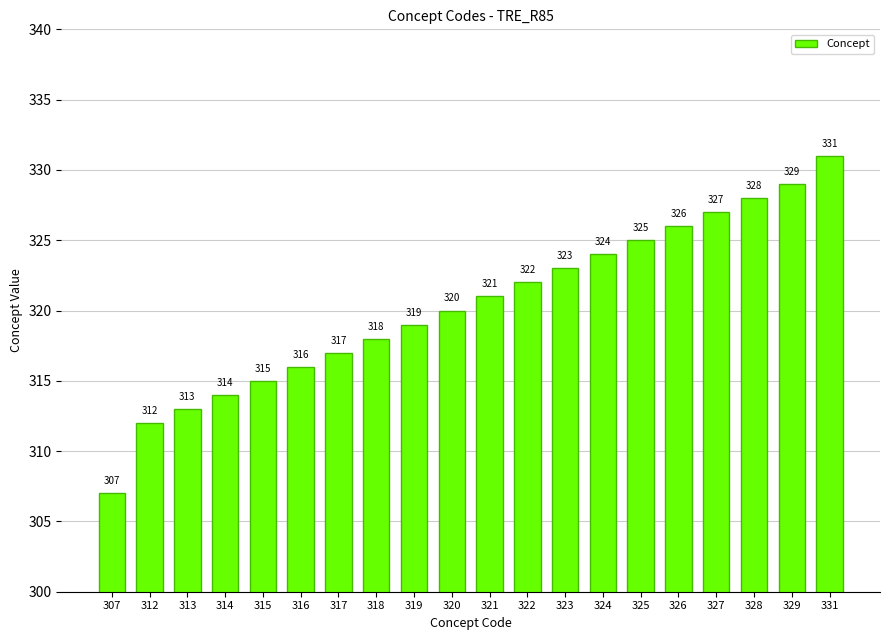

Rank the categories by value from lowest to highest.

307, 312, 313, 314, 315, 316, 317, 318, 319, 320, 321, 322, 323, 324, 325, 326, 327, 328, 329, 331